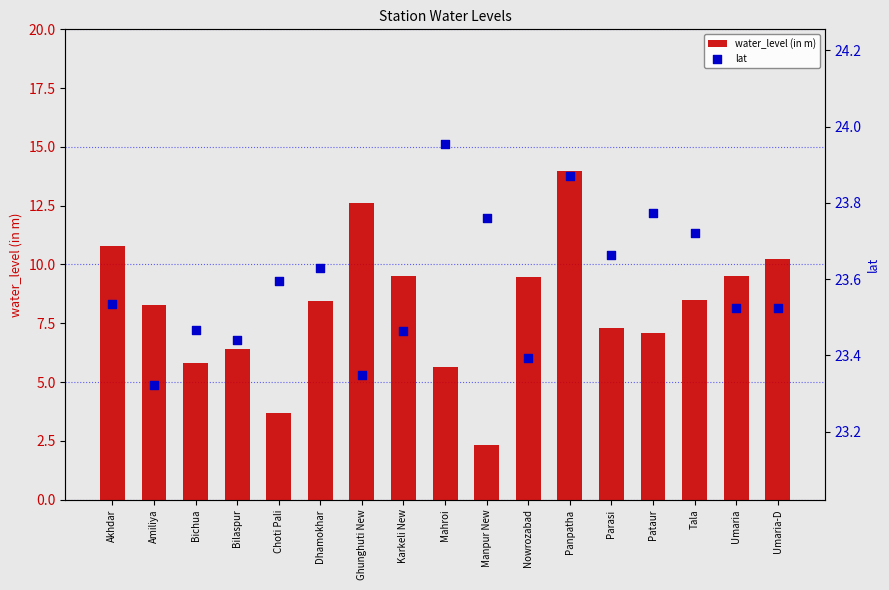

At how many categories does at least one series exceed 6?

17